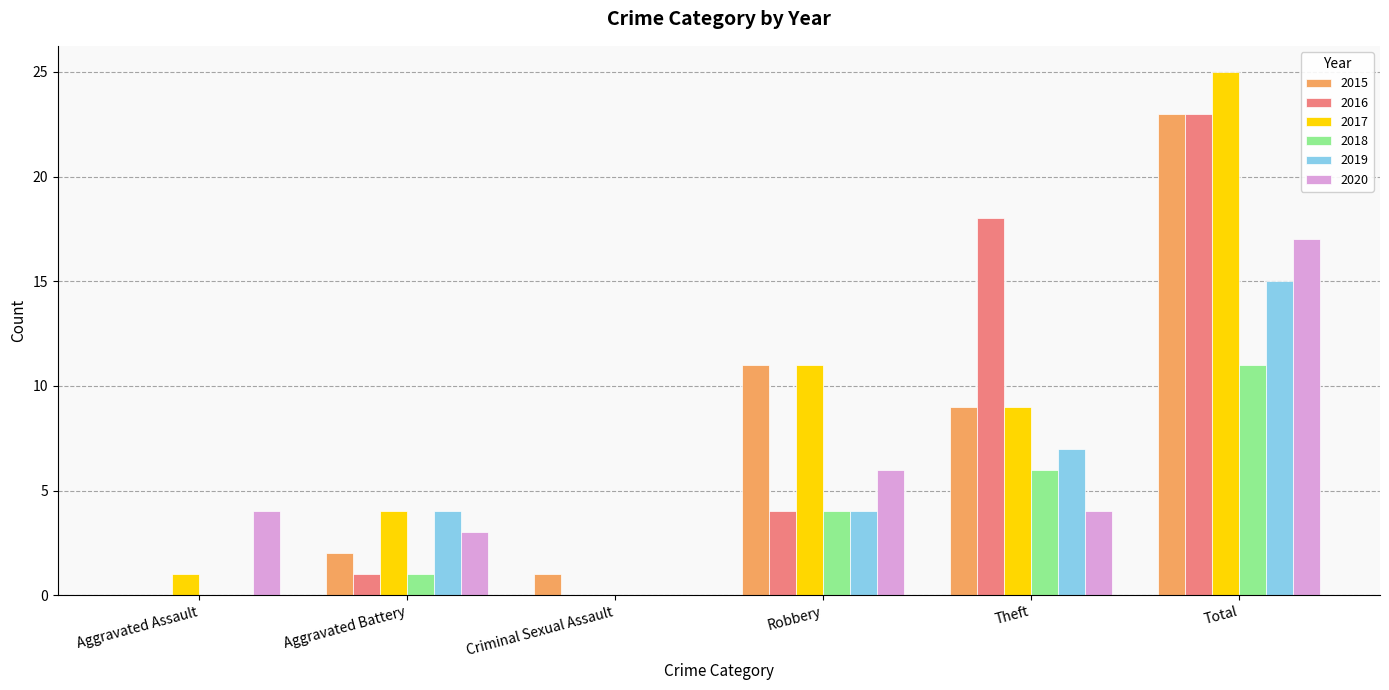

Is it true that 2019 equals 0 at Criminal Sexual Assault?

True